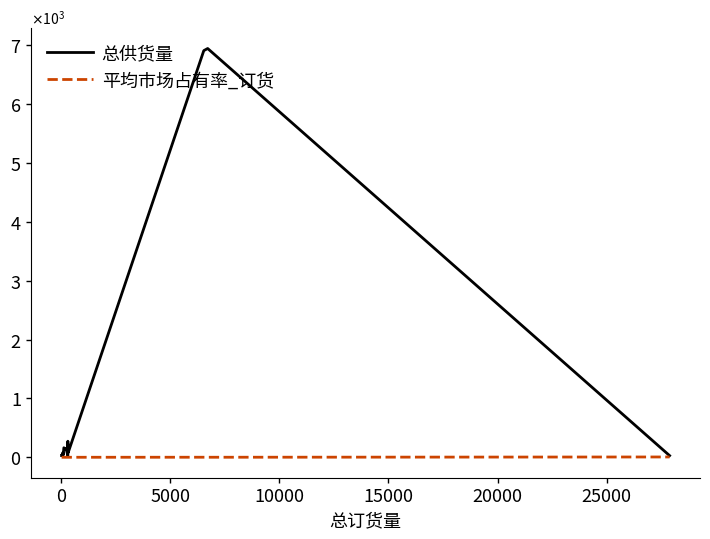

What are all the series names shown in the legend?

总供货量, 平均市场占有率_订货